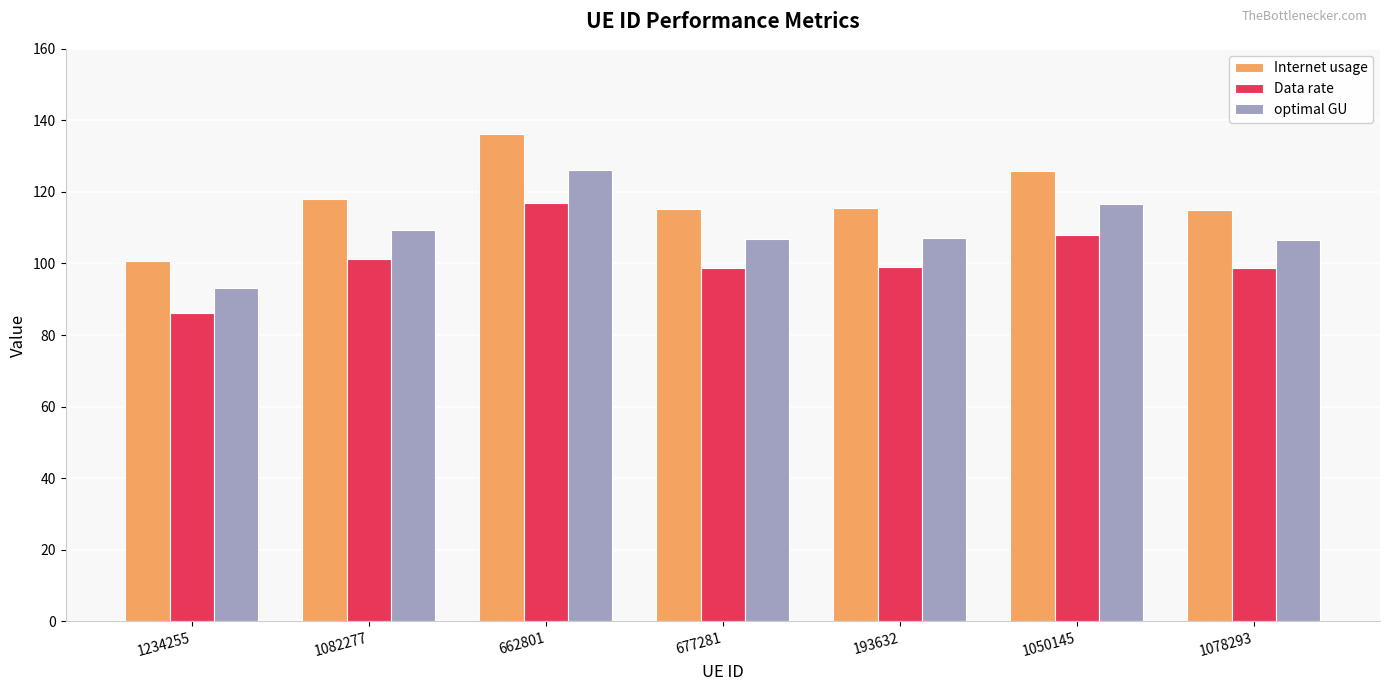

What is the total value across all series at 677281?

321.0